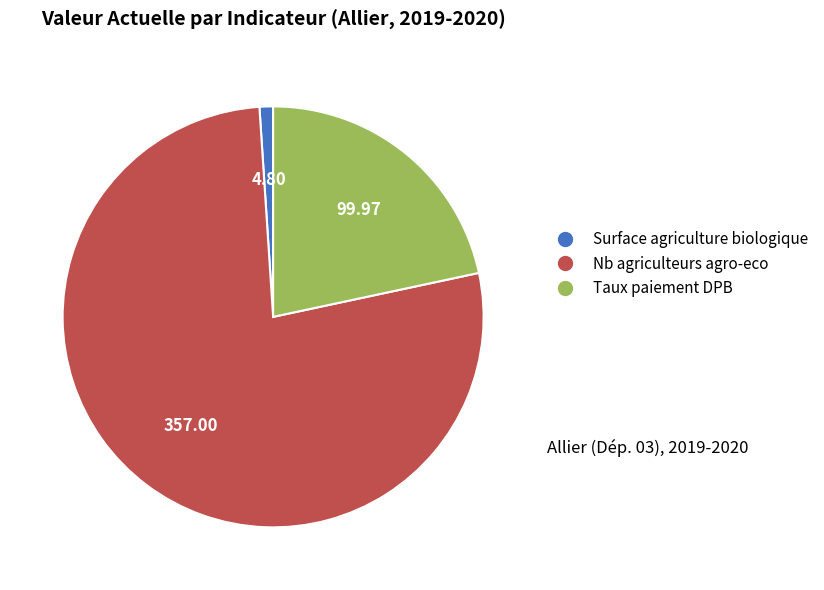

How many segments does this pie chart have?

3